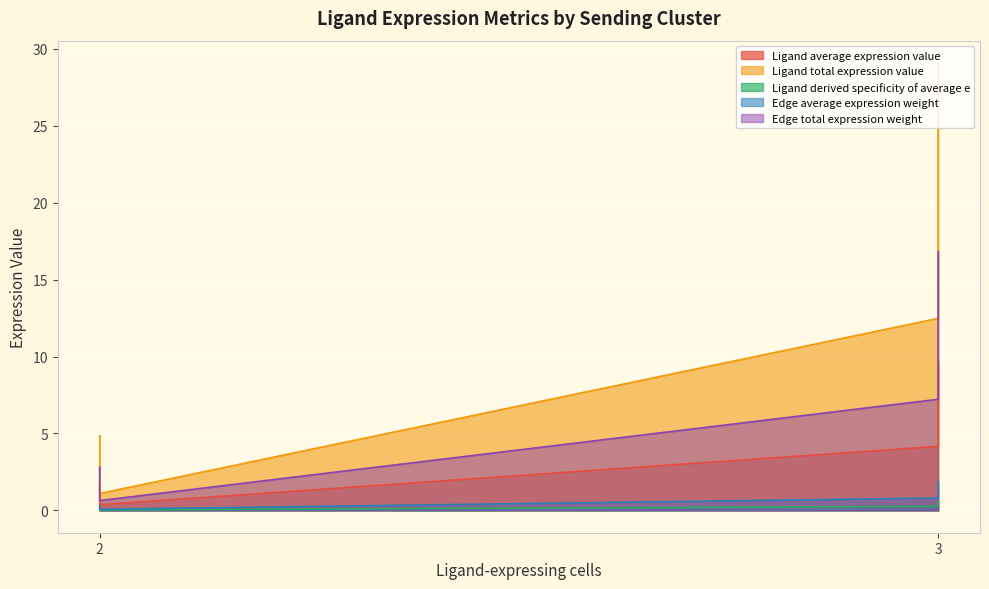

True or false: Ligand average expression value and Ligand derived specificity of average e intersect in this chart.

False